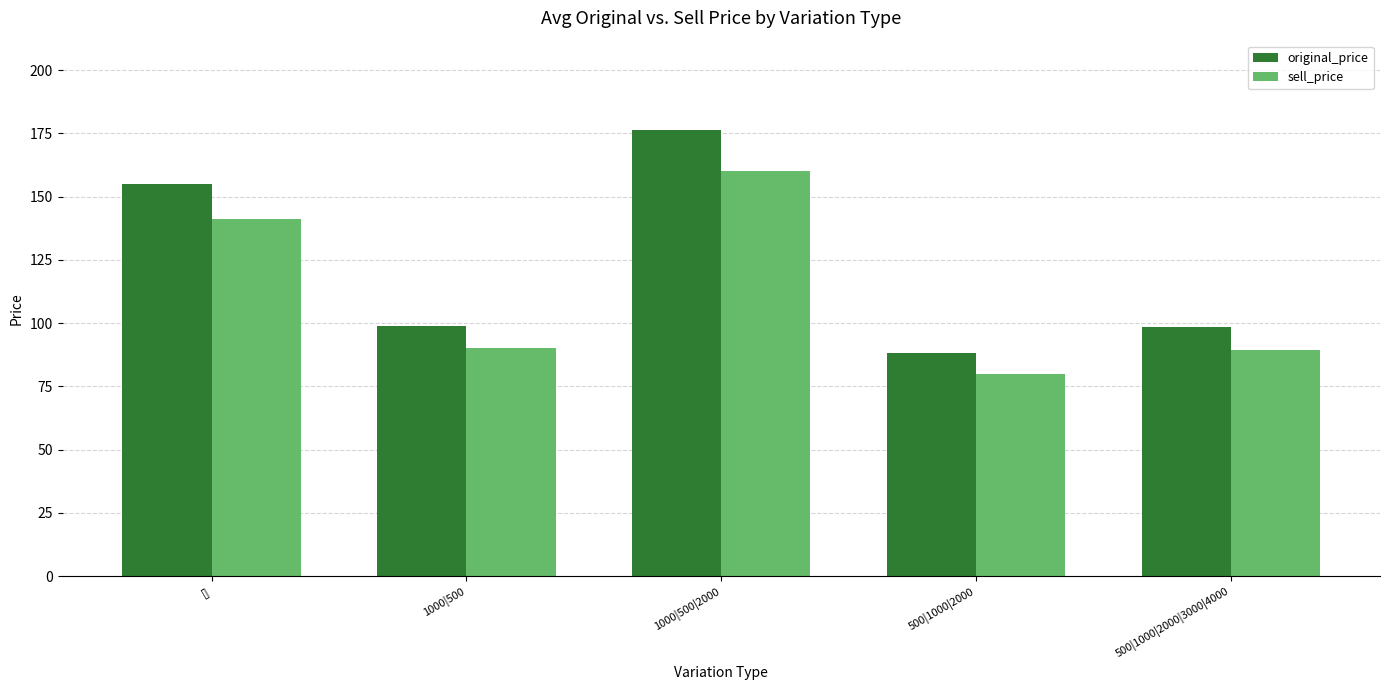

What is the average value of the sell_price series?

112.2